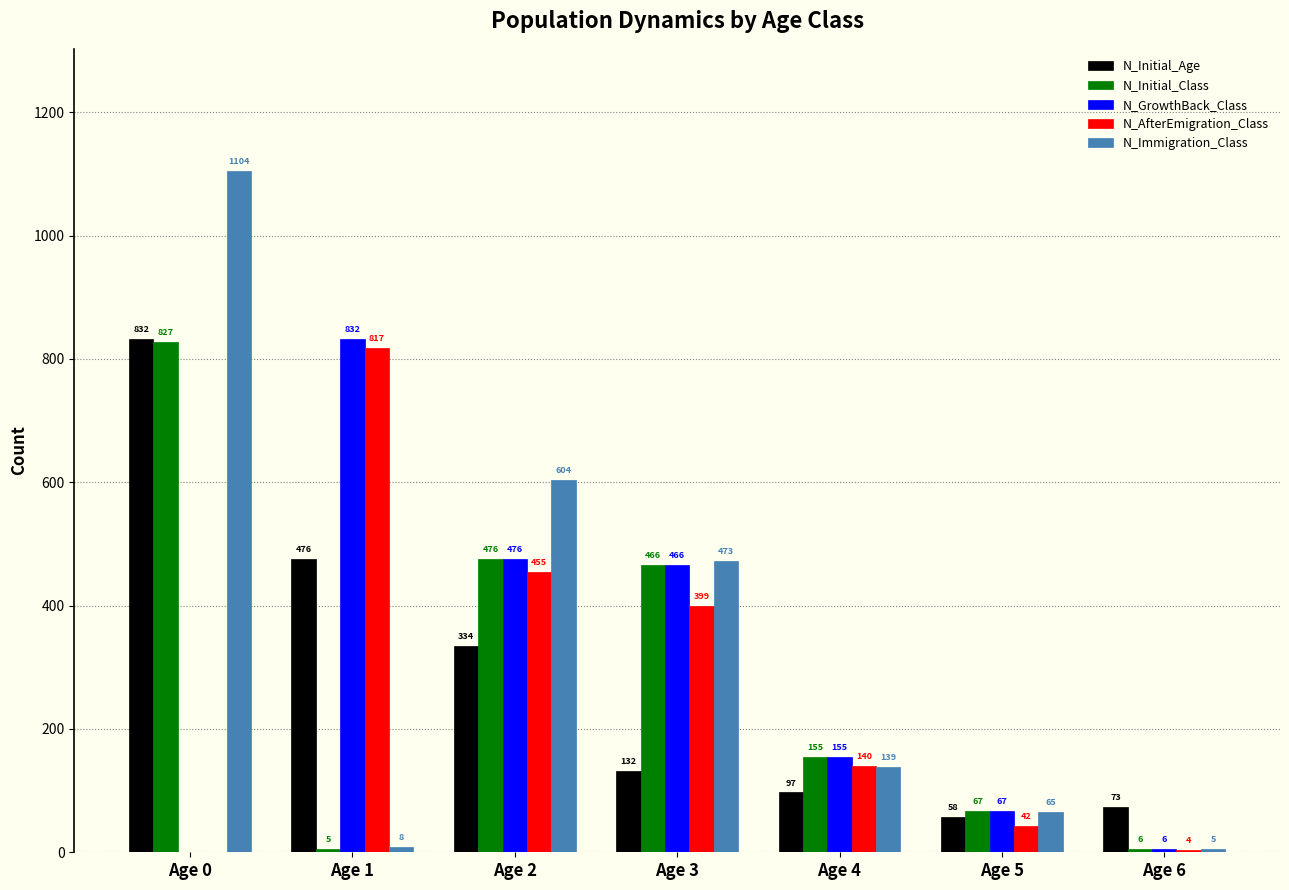

What is the sum of all N_Initial_Class values?

2002